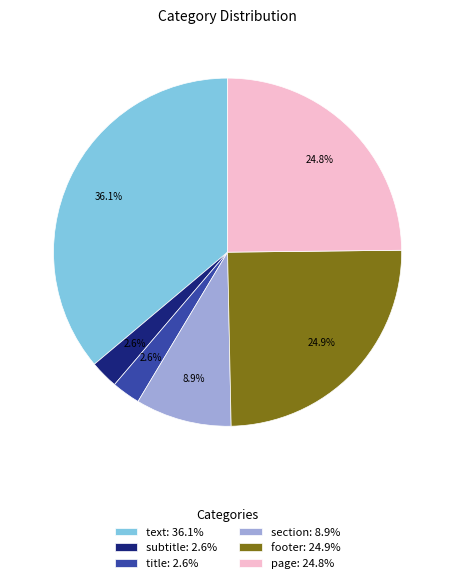

Is it true that subtitle is 3% of the pie?

True